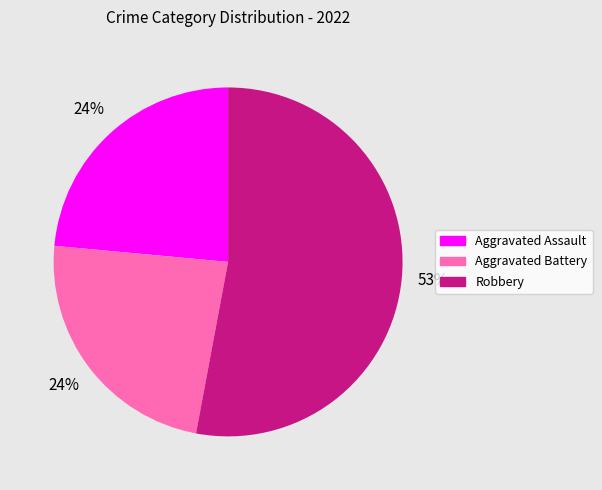

Is there a majority slice in this chart?

Yes